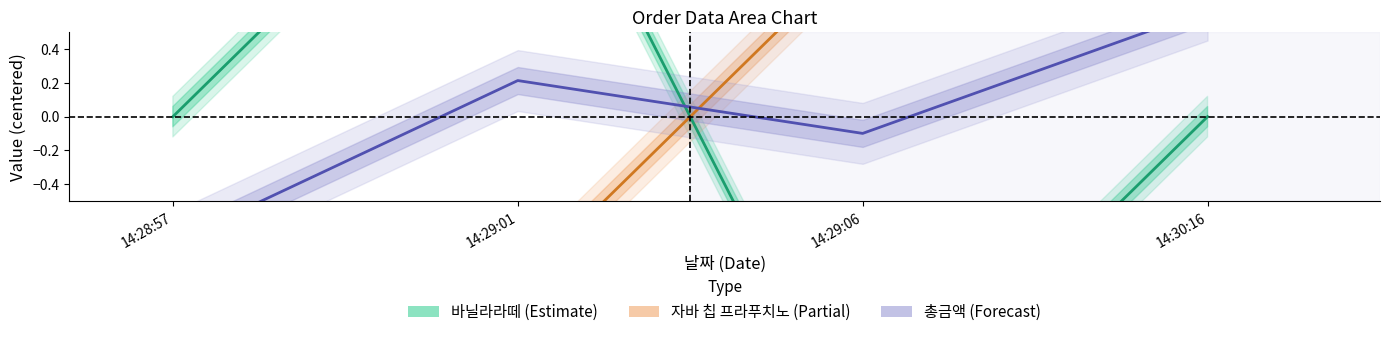

How many categories are shown in the chart?

4